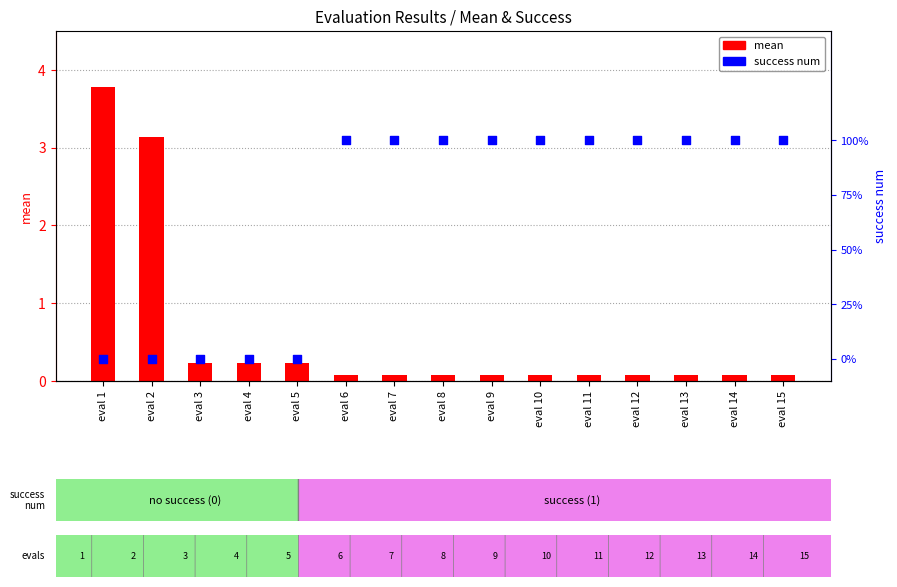

Which series contains the highest Y value?

mean